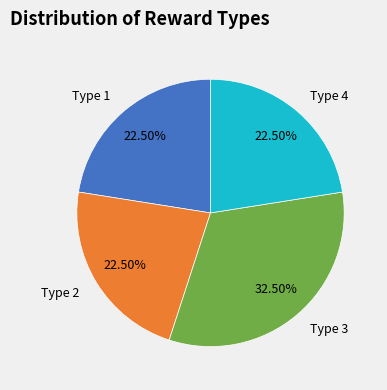

Combined, what portion of the pie is Type 4 and Type 1?

45.0%